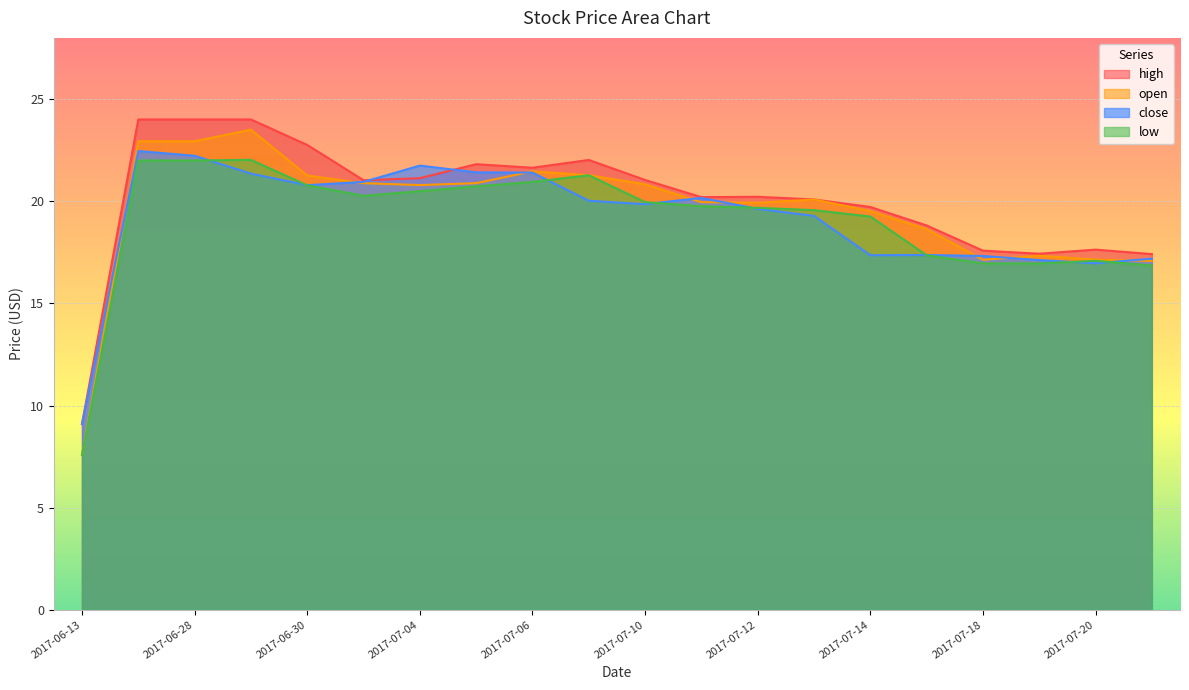

Which category has the lowest value in the close series?

2017-06-13